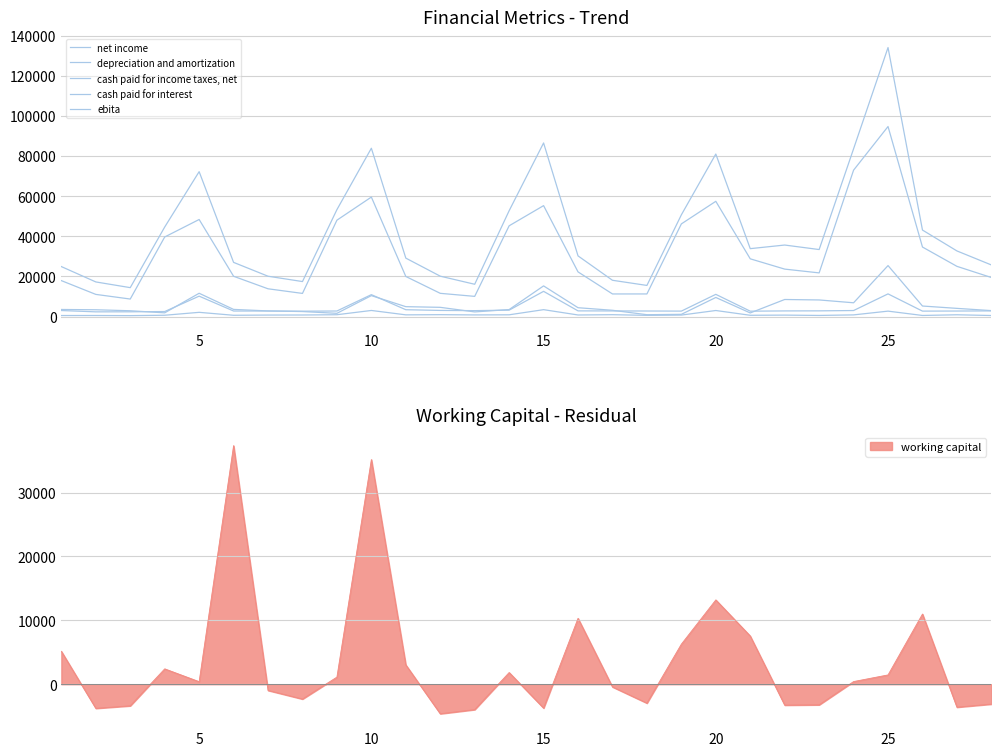

Which series has the largest range (max minus min)?

ebita